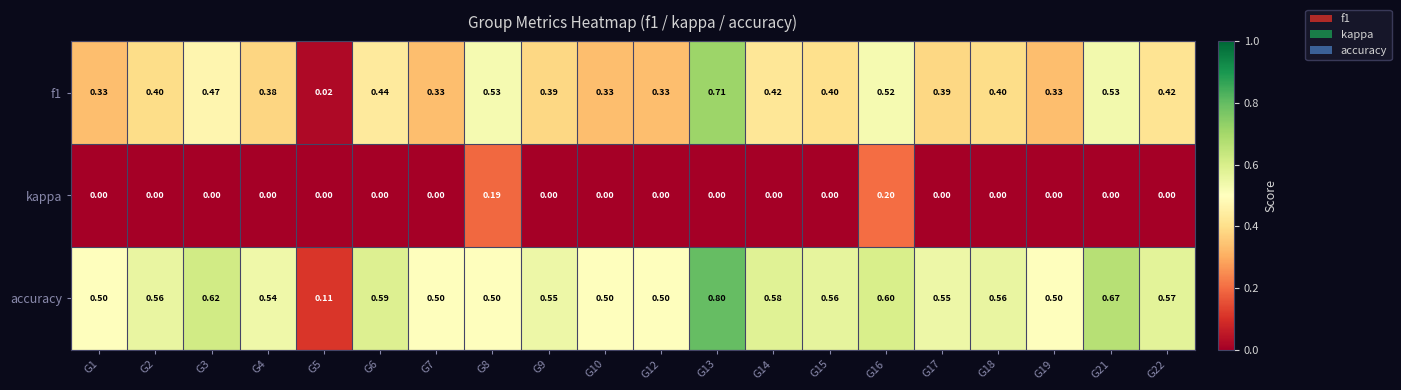

Which series has the largest total across all categories?

accuracy